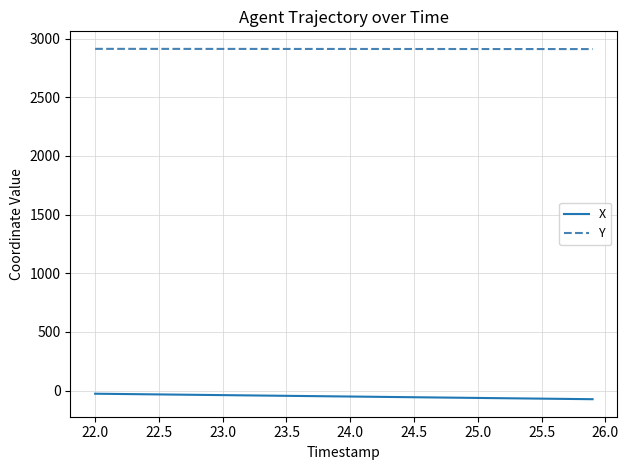

At how many categories does at least one series exceed 2547?

40